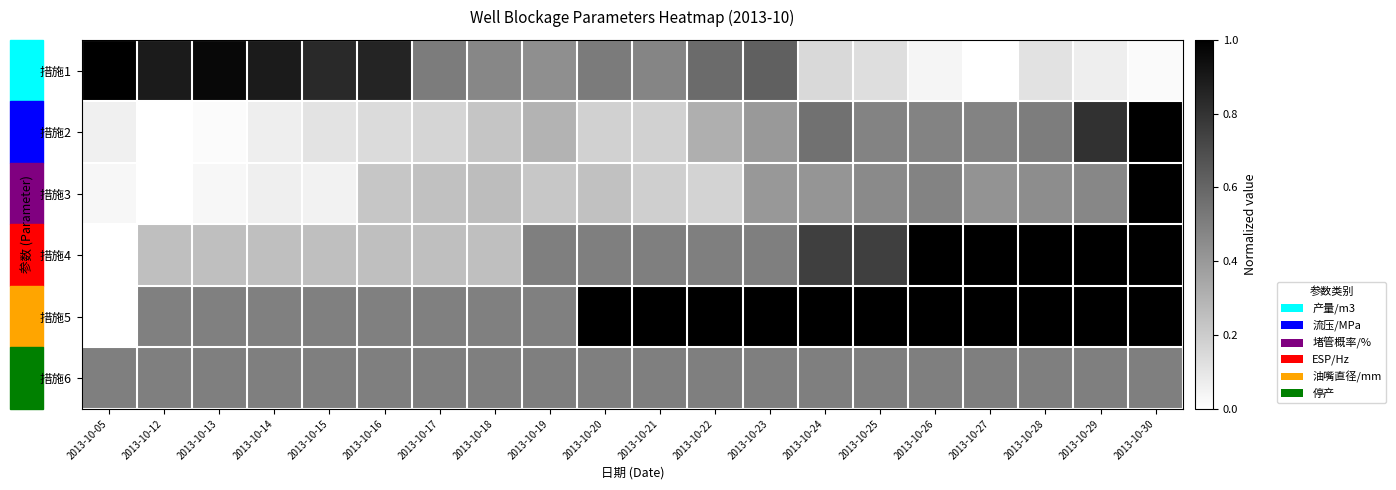

Between 2013-10-17 and 2013-10-24, which series saw the biggest shift?

措施5